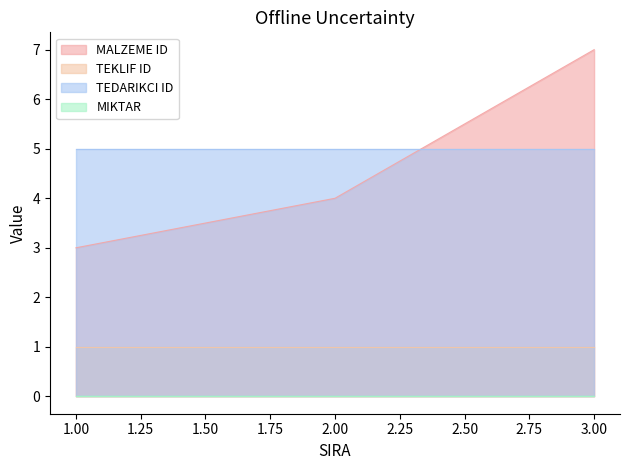

At which label does MALZEME ID reach its minimum?

1.00